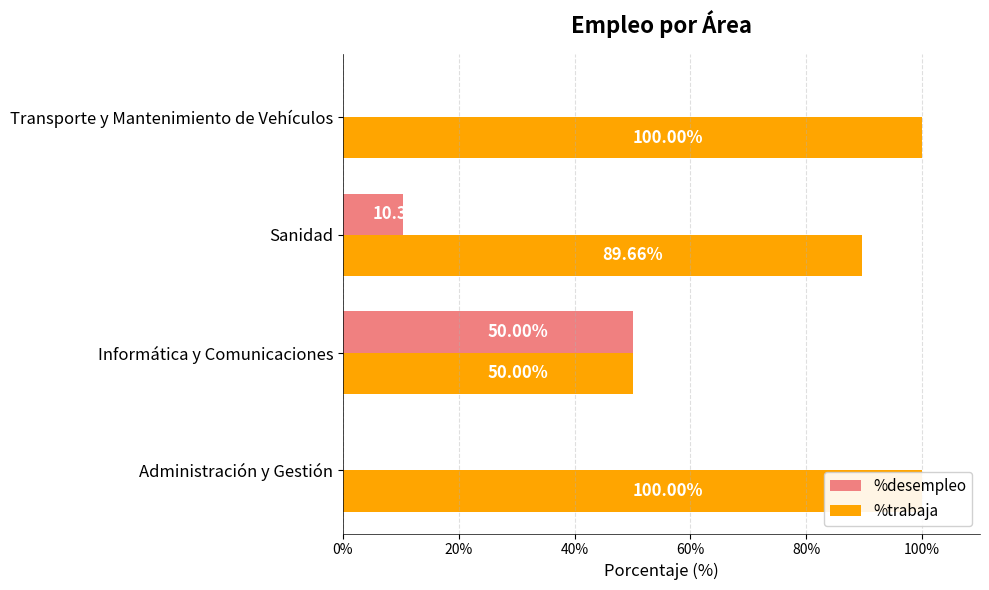

How many groups of bars are there?

4